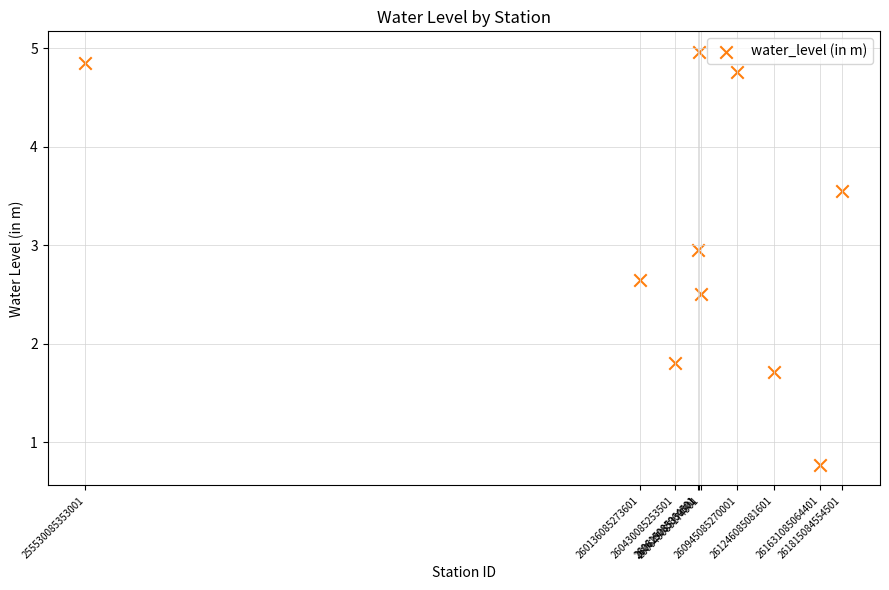

What is the range of X values (max minus min)?

6284999201500.0